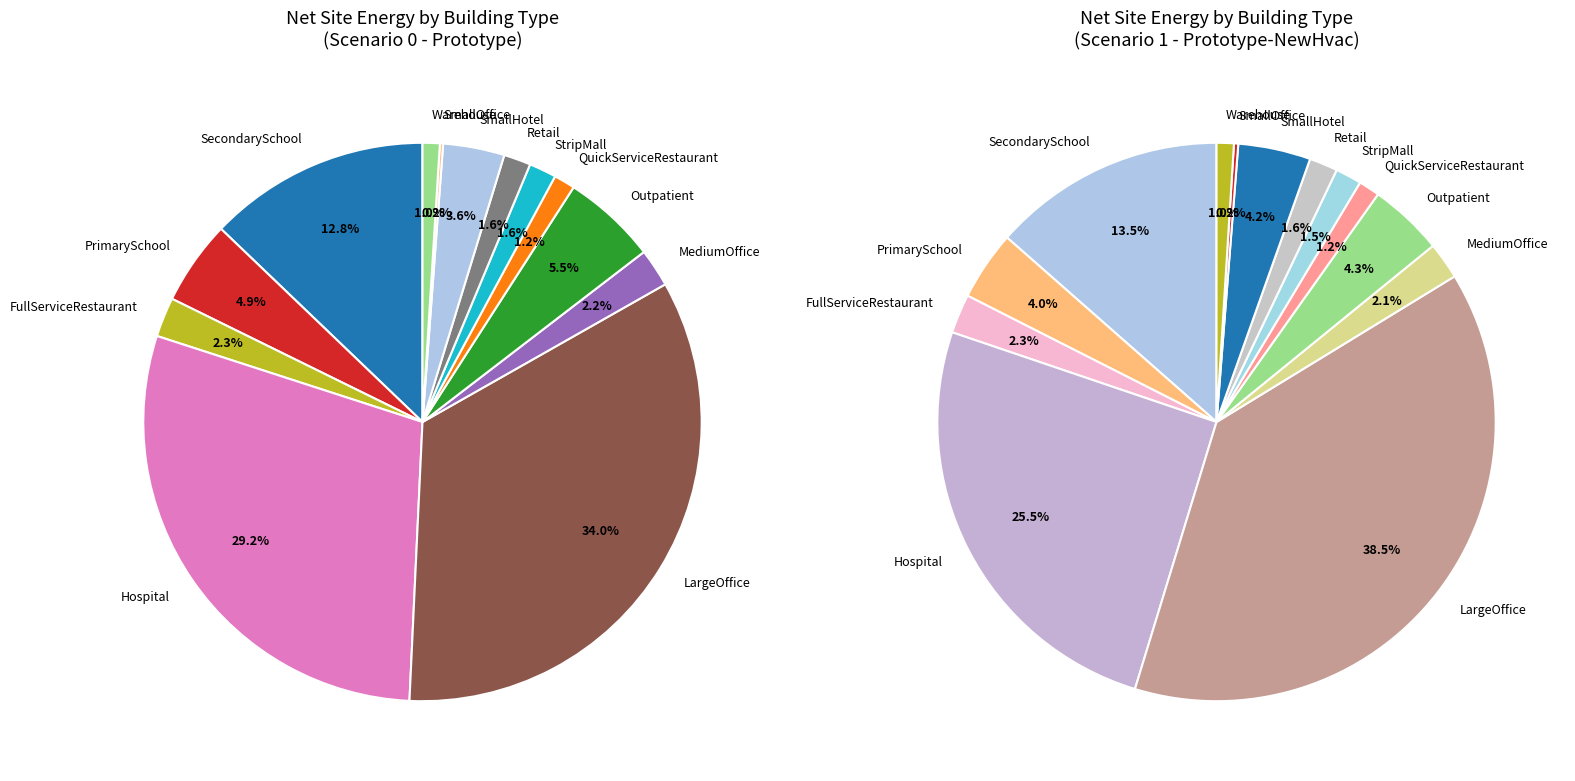

Rank the categories by value from lowest to highest.

SmallOffice, Warehouse, QuickServiceRestaurant, Retail, StripMall, MediumOffice, FullServiceRestaurant, SmallHotel, PrimarySchool, Outpatient, SecondarySchool, Hospital, LargeOffice